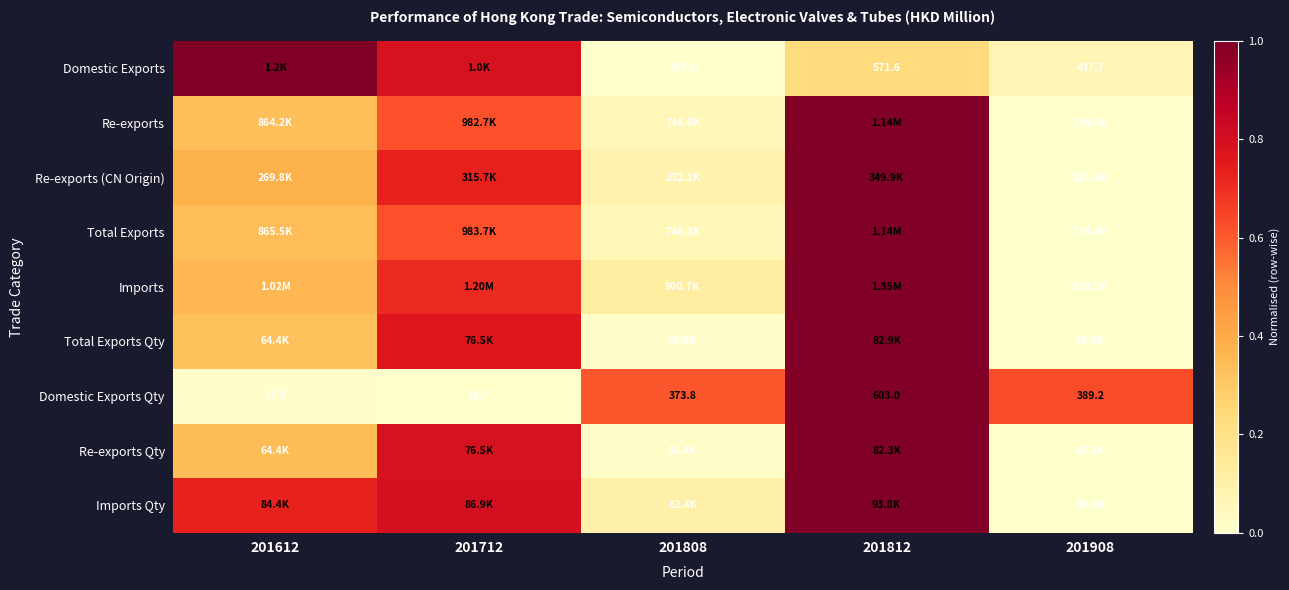

The value of Domestic Exports Qty at 201712 is 0.6. True or false?

False